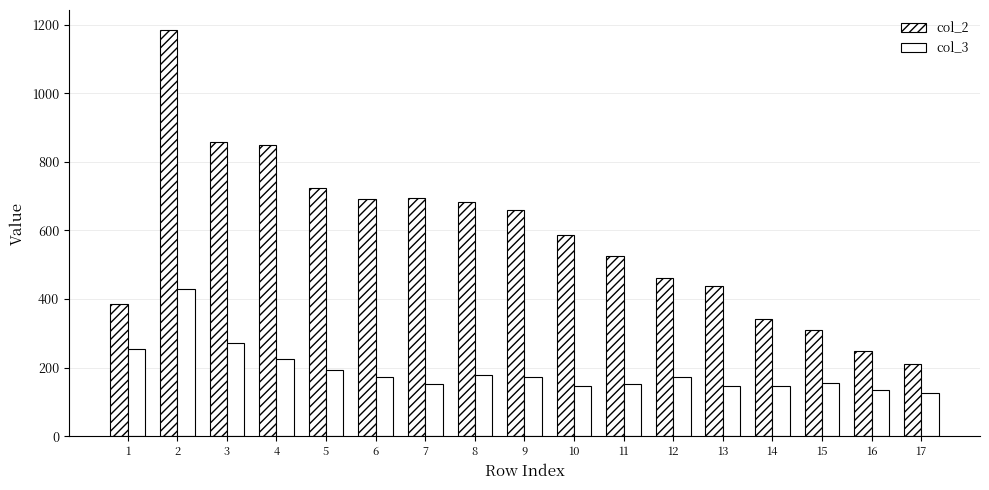

At which label is col_2 closest to 698?

7